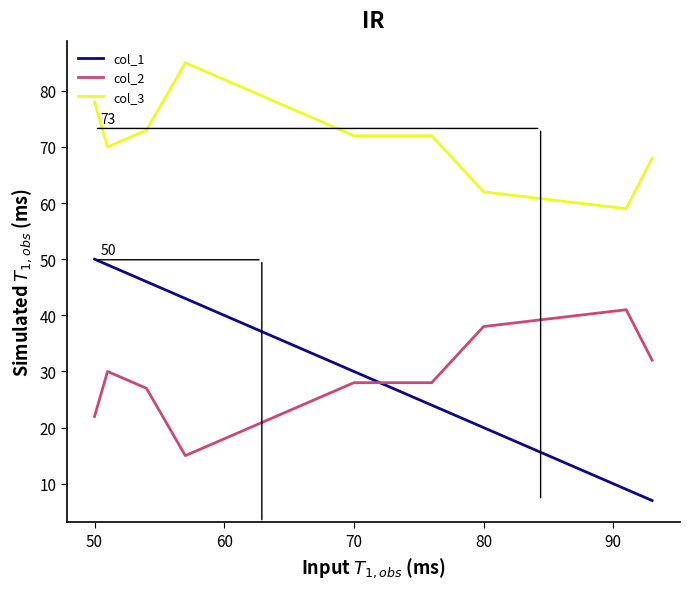

What is the maximum value for col_1?

50